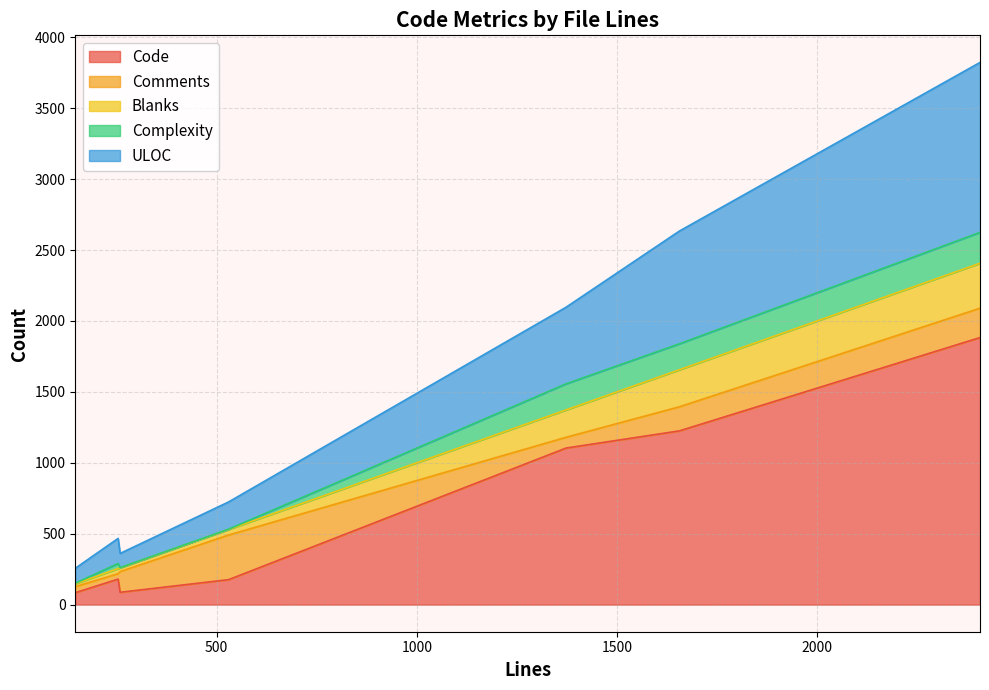

Which series changed the most between 1373 and 1656?

ULOC